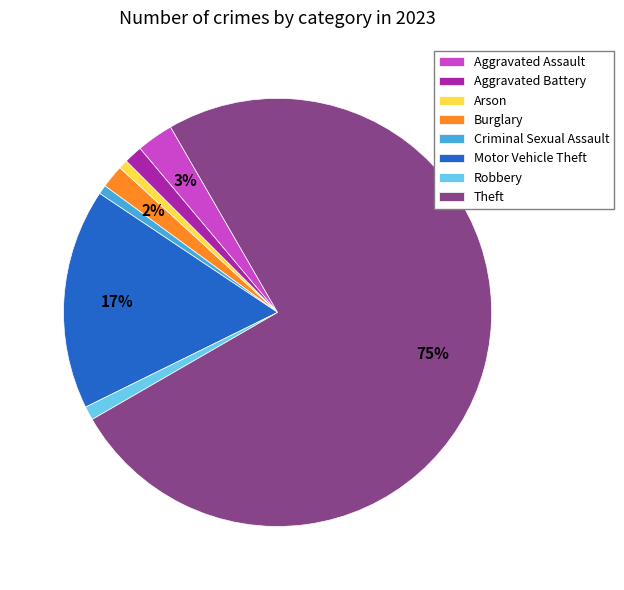

Is the sum of Theft and Arson greater than half?

Yes